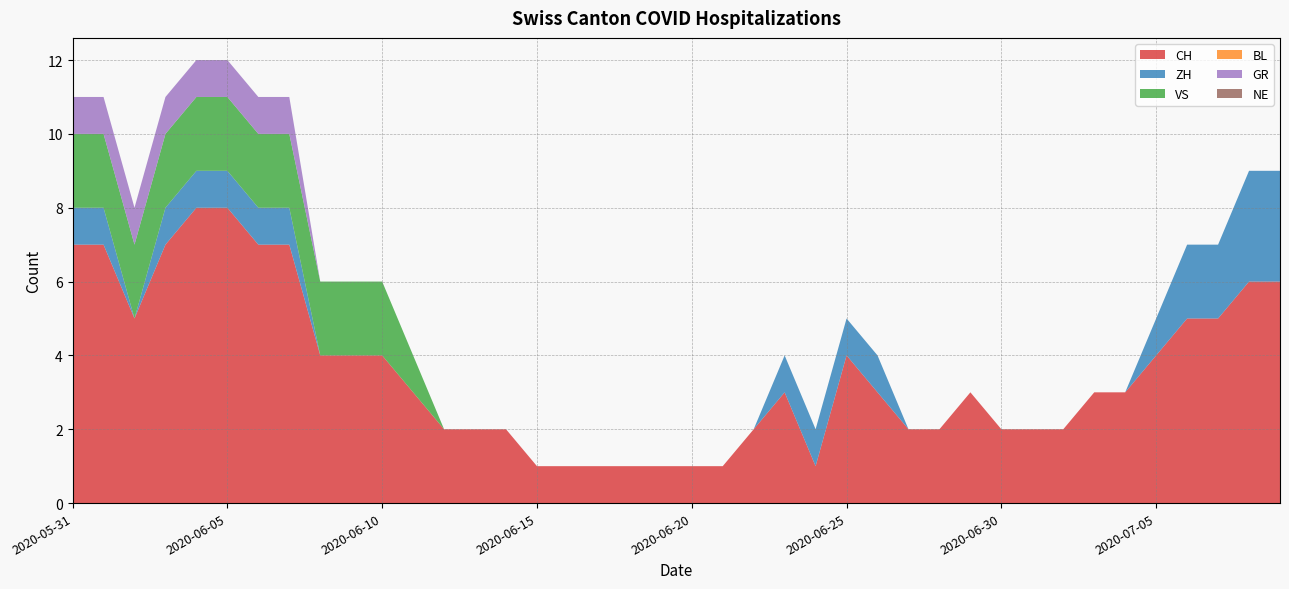

What position from the right is 2020-06-07?

33